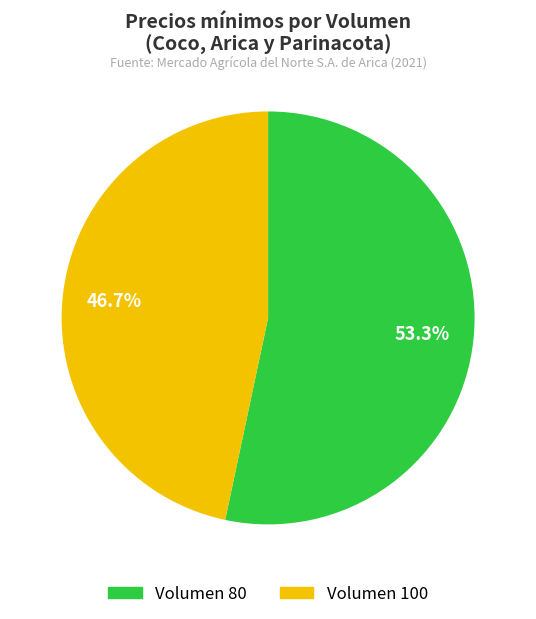

What is the ratio of the value at Volumen 100 to the value at Volumen 80?

0.9